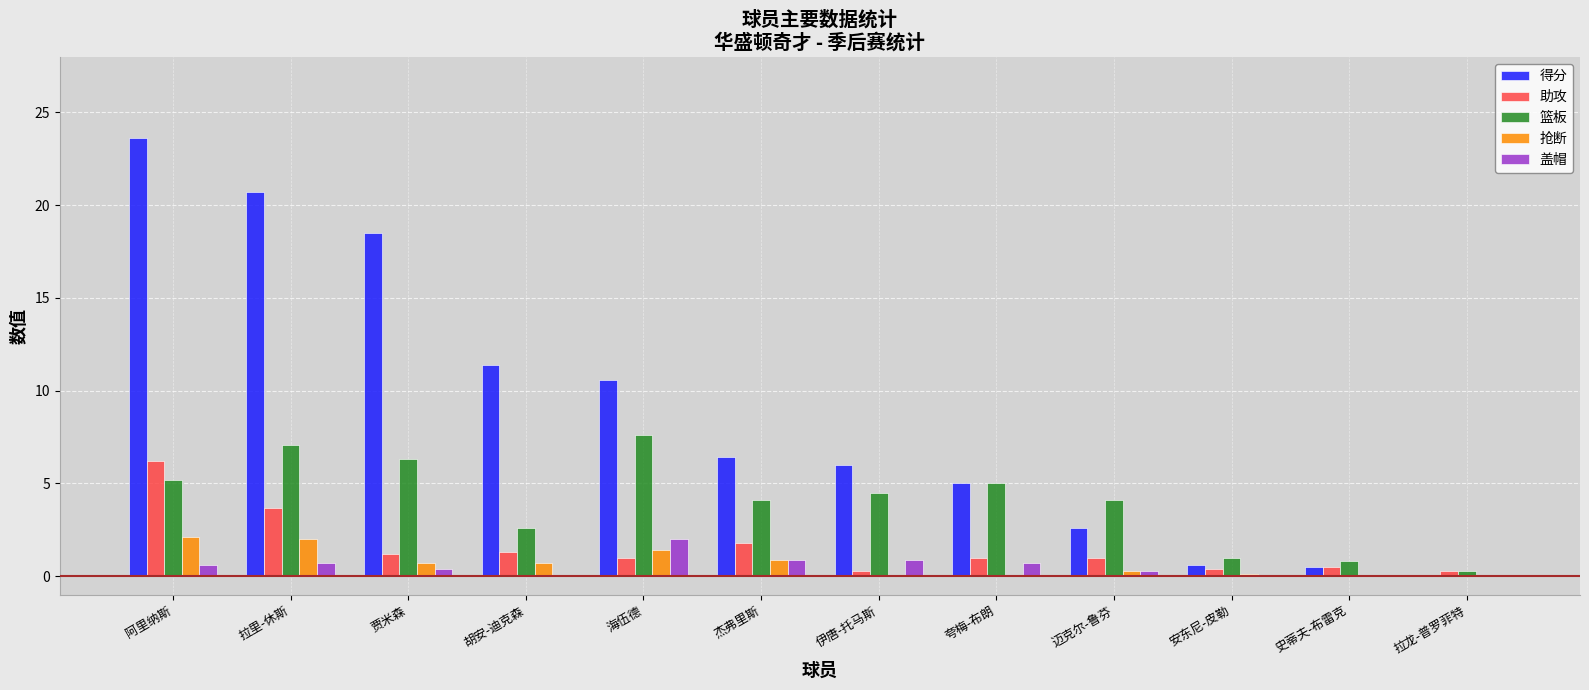

What is the total value across all series at 阿里纳斯?

37.7